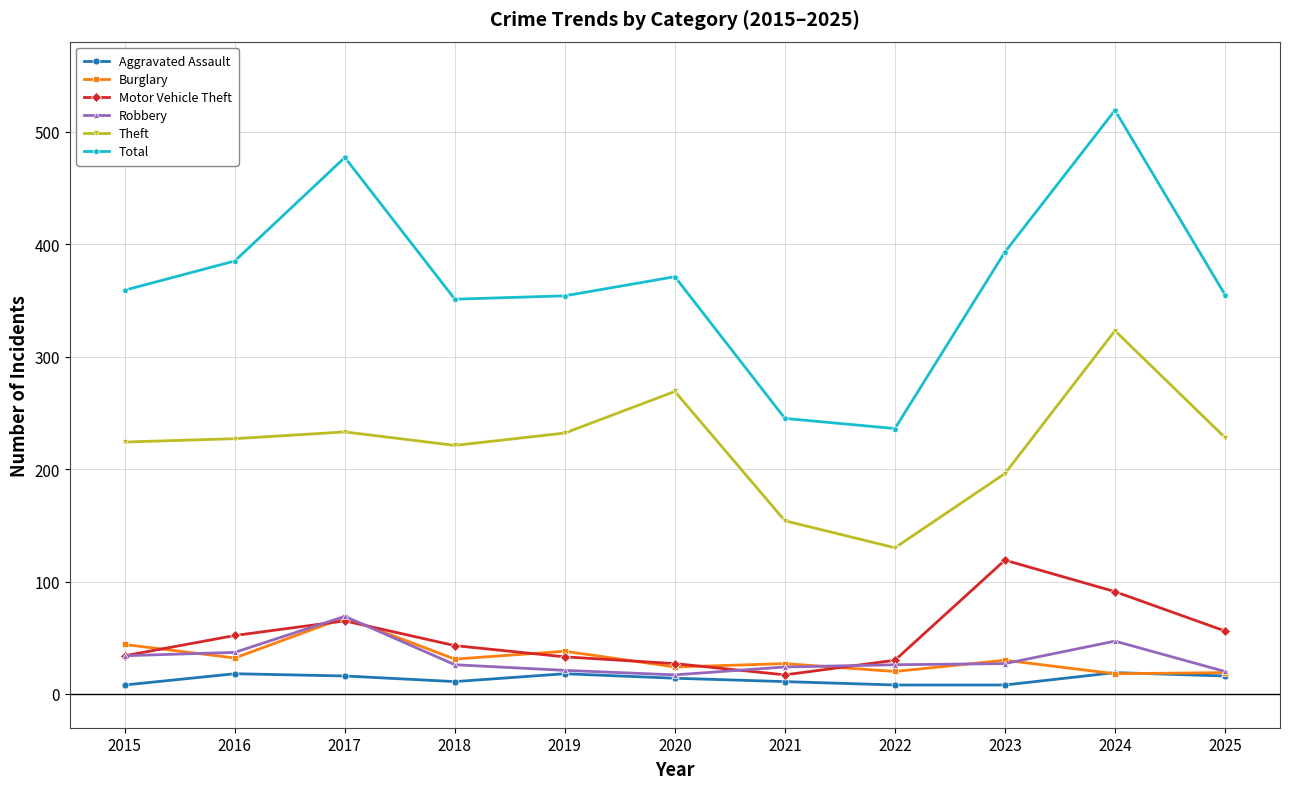

At which category is the sum across all series the highest?

2024